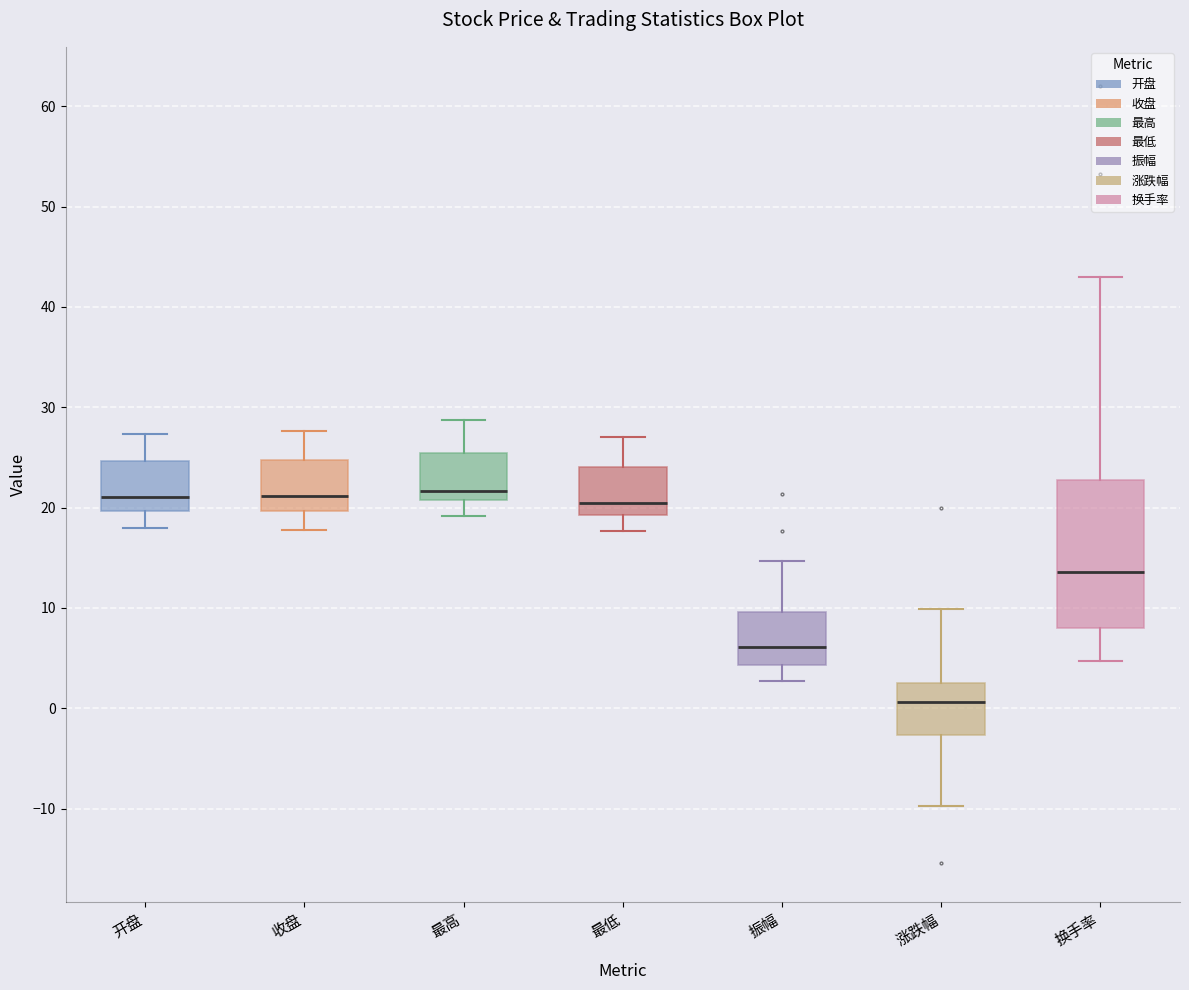

Reading left to right, read every box against the y-axis: the position of its median line, the range the box covers, and the ends of its whiskers. The values are not printed on the chart, so give them approximately, as read against the axis.

开盘: median 21, box 20 to 25, whiskers 18 to 27
收盘: median 21, box 20 to 25, whiskers 18 to 28
最高: median 22, box 21 to 25, whiskers 19 to 29
最低: median 20, box 19 to 24, whiskers 18 to 27
振幅: median 6, box 4 to 10, whiskers 3 to 15
涨跌幅: median 1, box -3 to 3, whiskers -10 to 10
换手率: median 14, box 8 to 23, whiskers 5 to 43